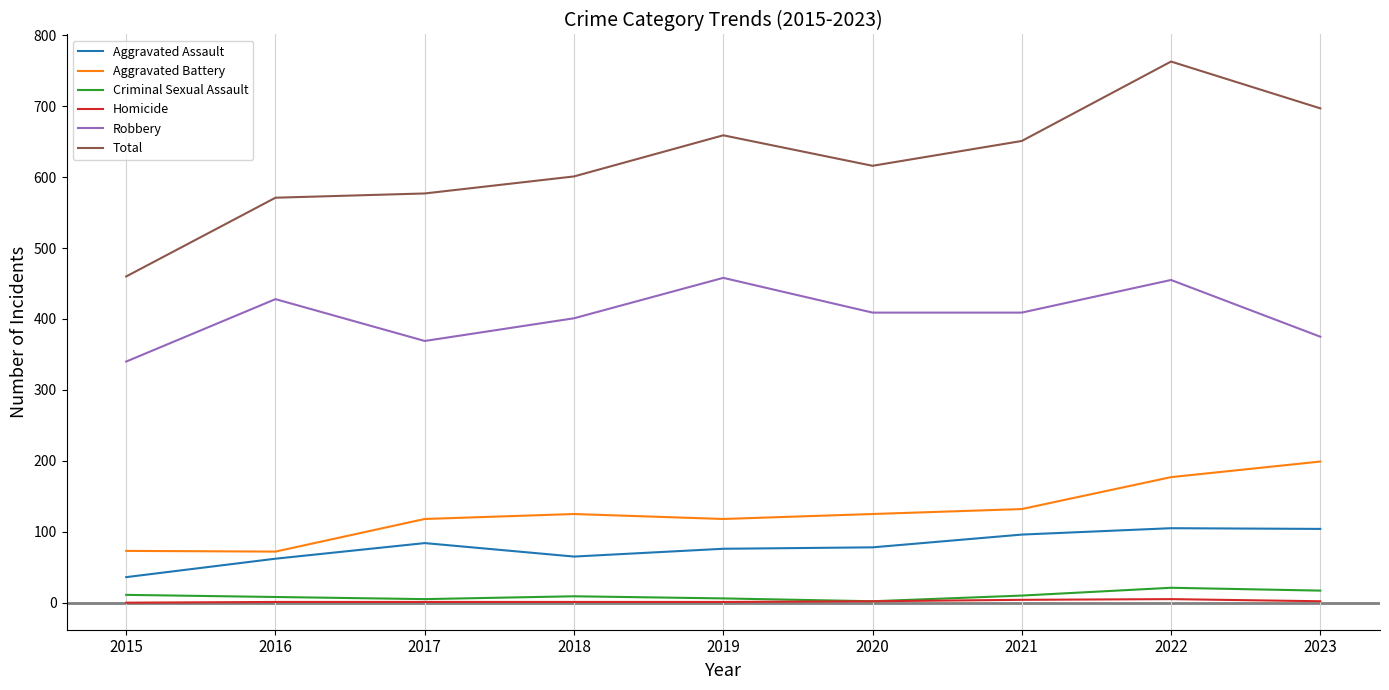

How many distinct data groups are displayed?

6